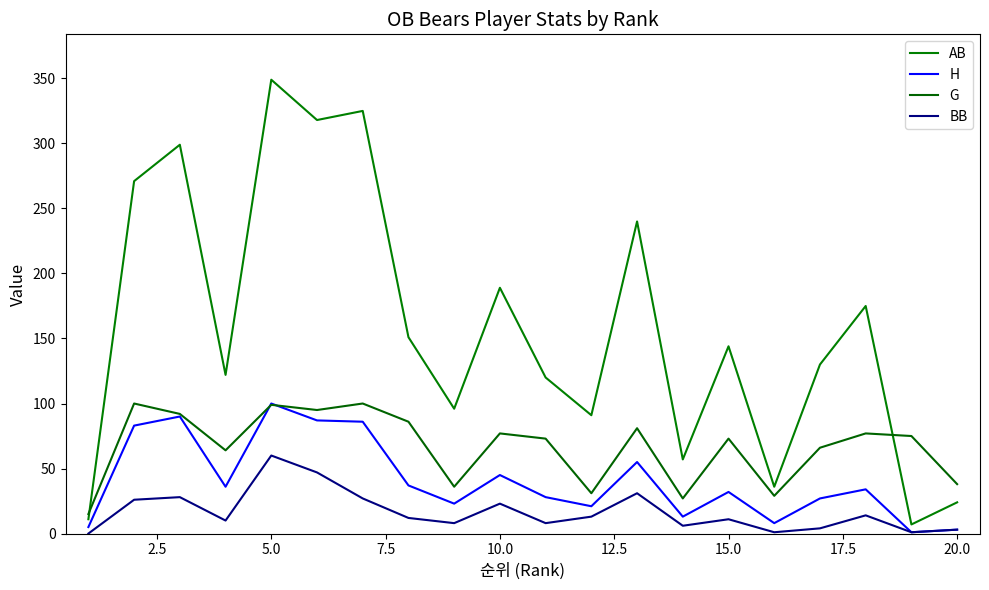

How many lines are shown in the chart?

4